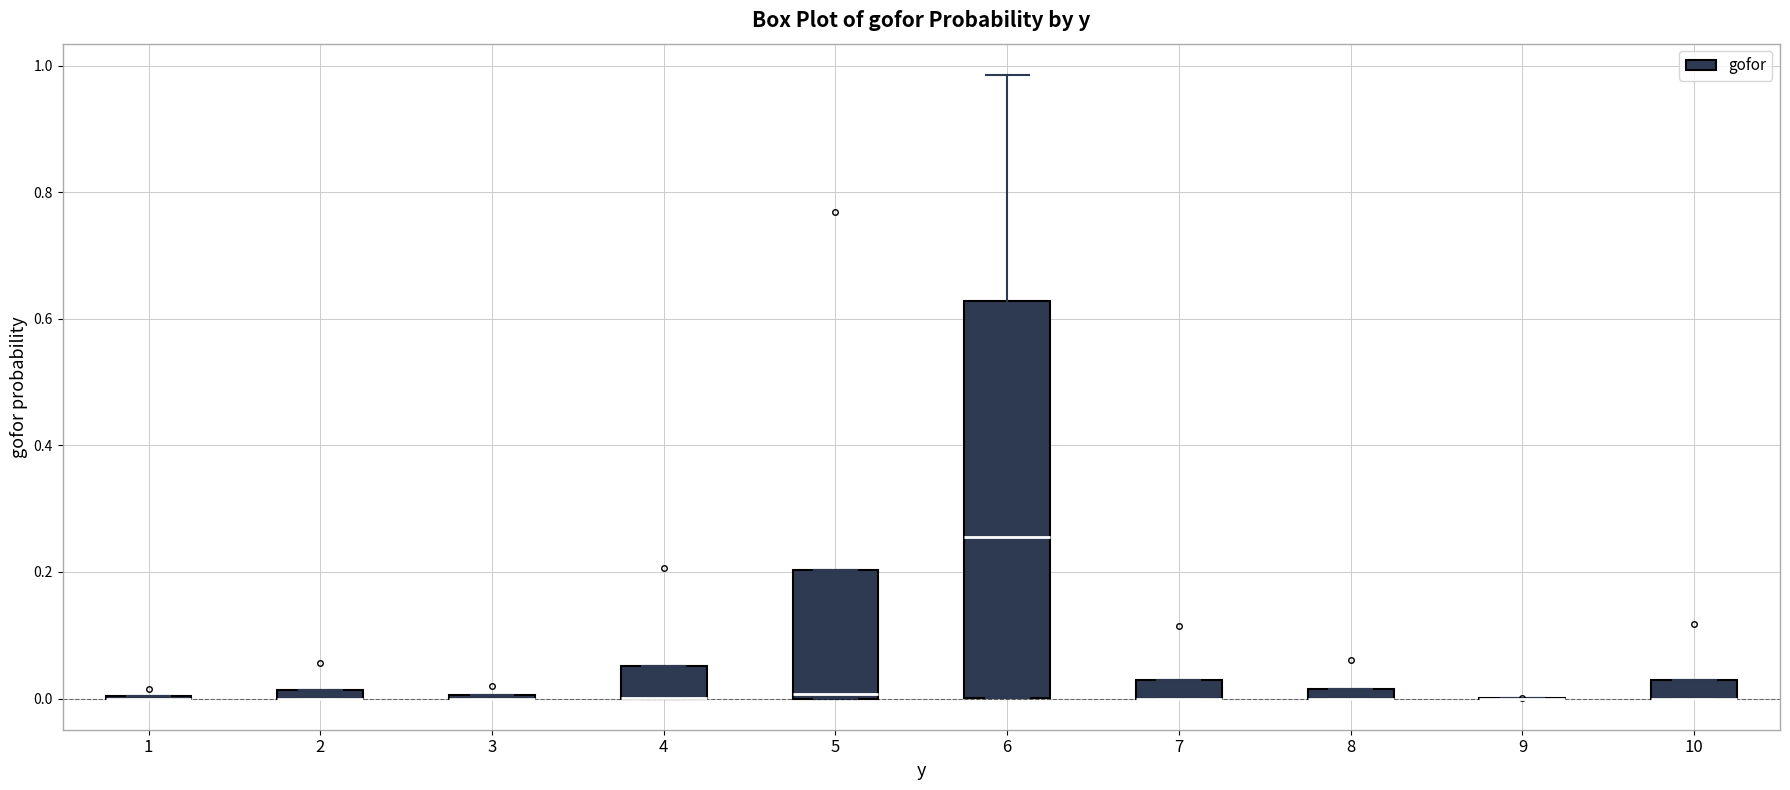

Where does the median line of the box at x = 6 sit on the y-axis? The values are not printed on the chart, so give them approximately, as read against the axis.

0.26